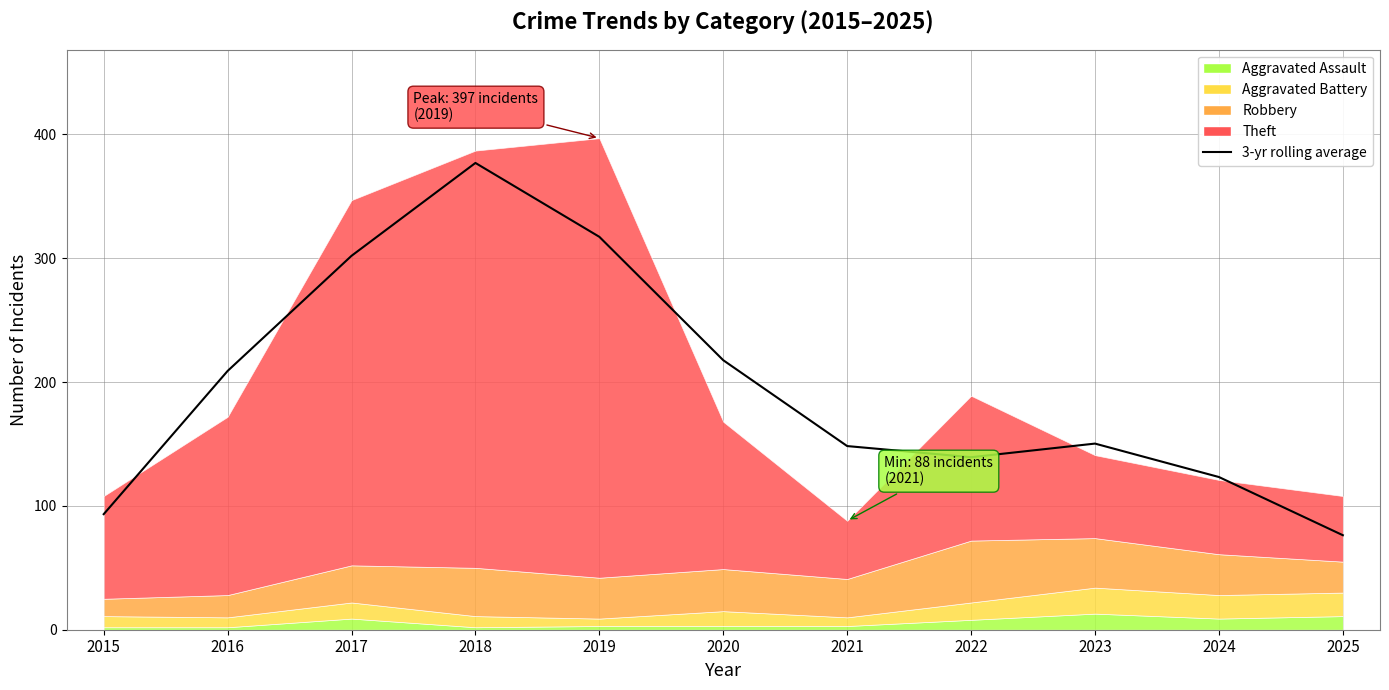

What value does the data have at 2015?

93.3